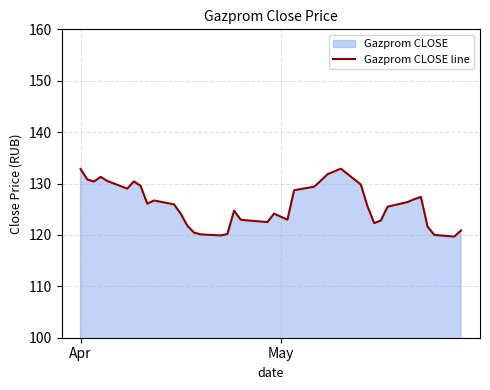

What is the maximum value shown in the chart?

132.9